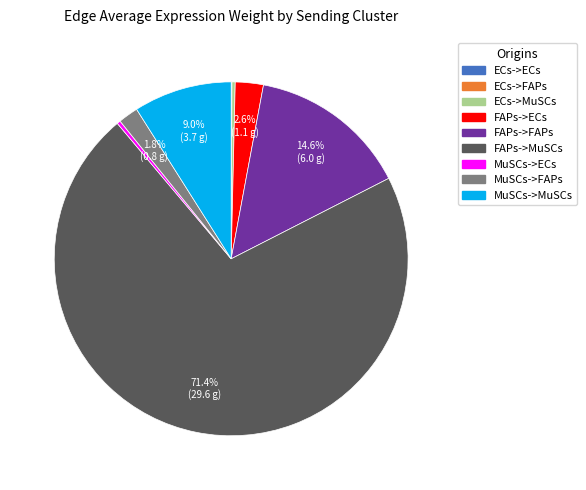

Does any single category account for the majority?

Yes